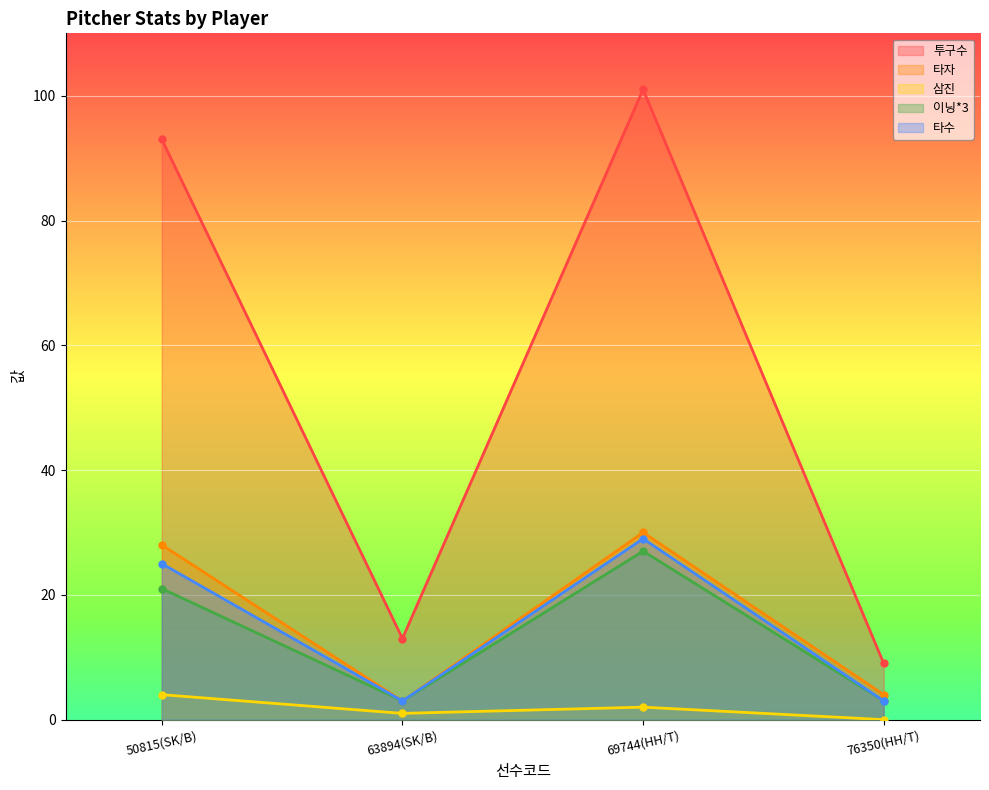

The 이닝*3 series shows 3 at 76350(HH/T). True or false?

True